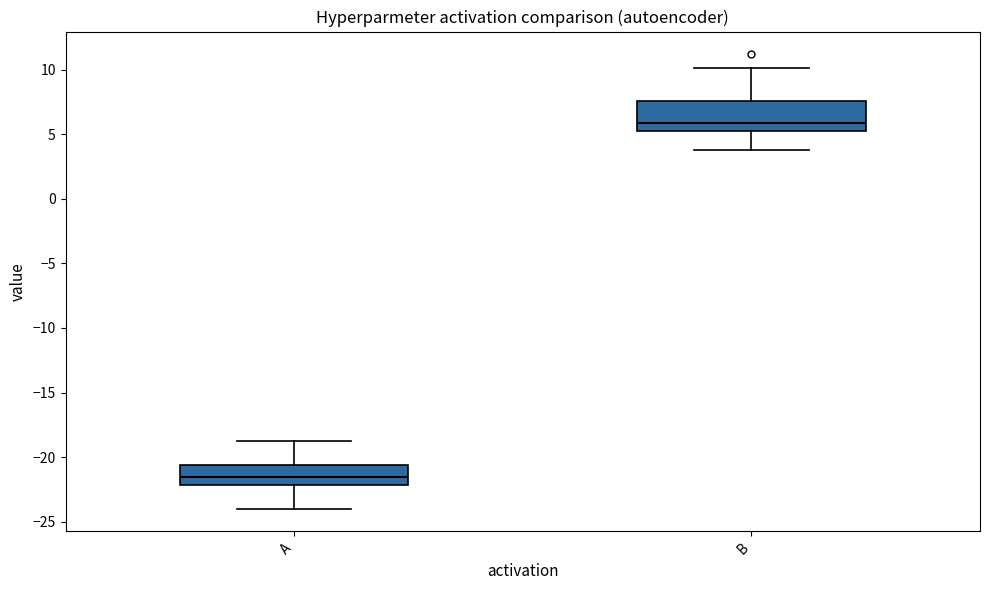

Comparing the boxes themselves (not the whiskers), which one is the tallest?

B